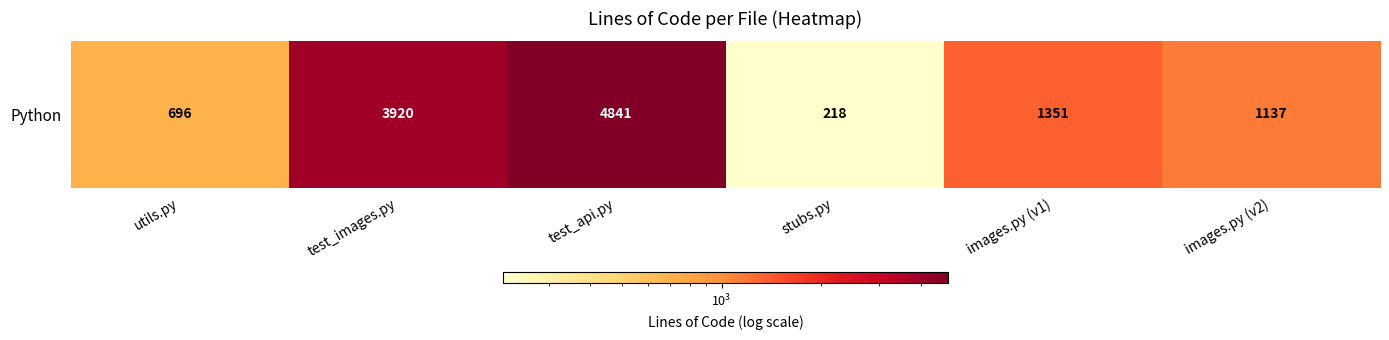

Which label corresponds to the largest value in the chart?

test_api.py